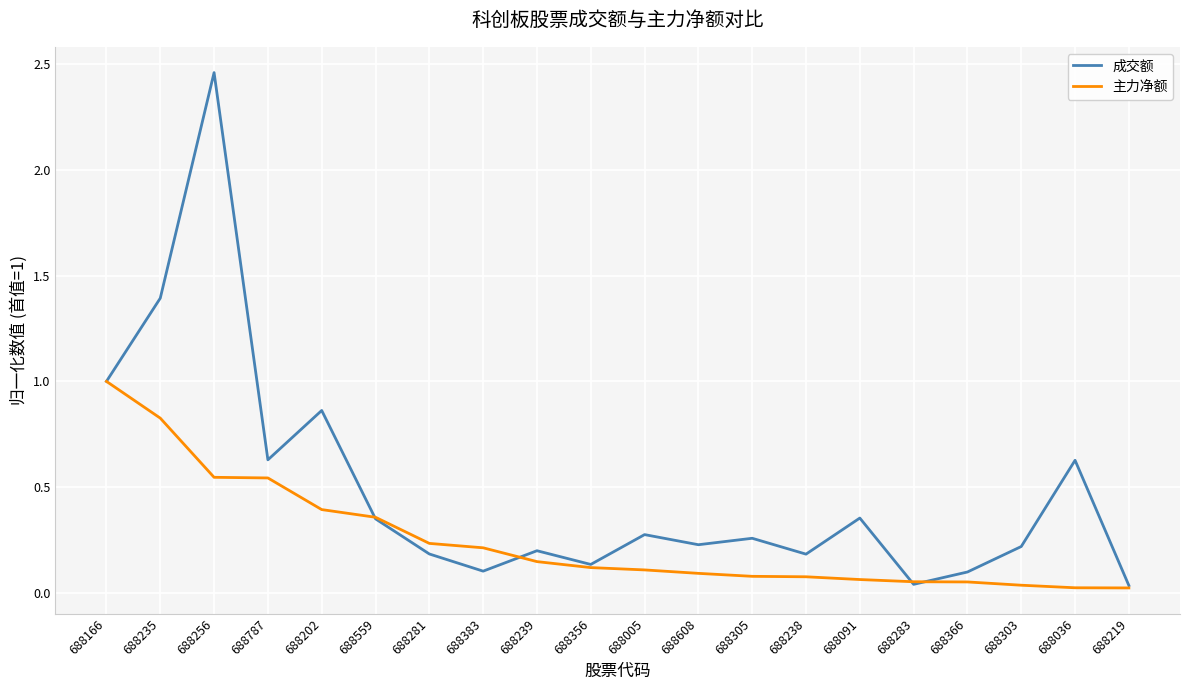

At which category is the sum across all series the highest?

688256